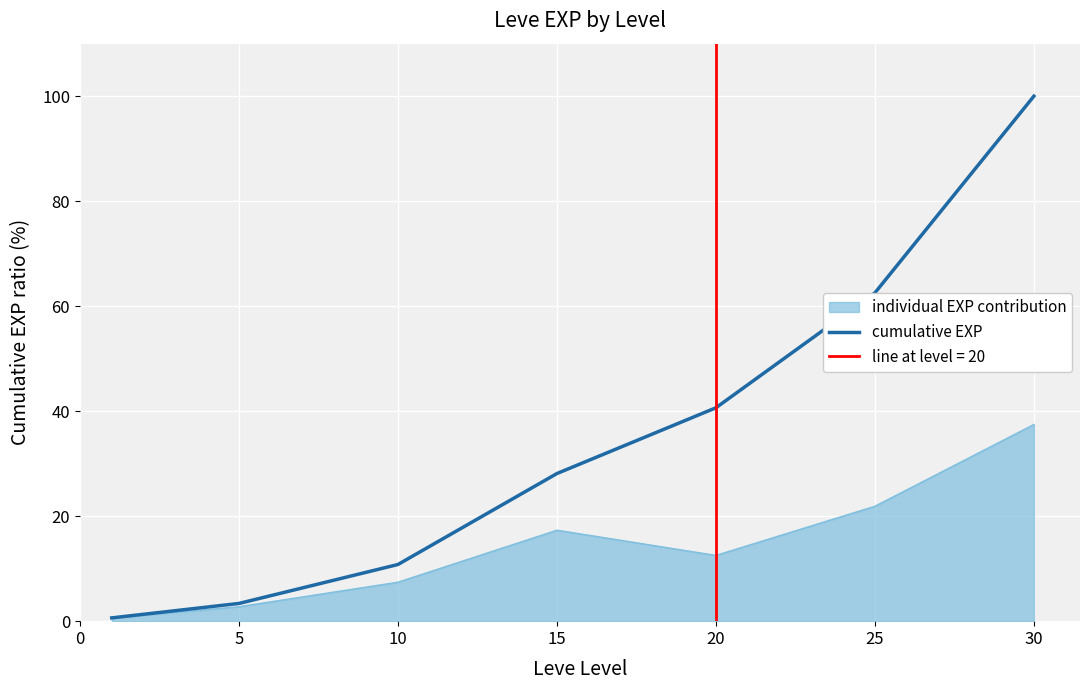

Where is individual EXP contribution nearest to the value 19?

15